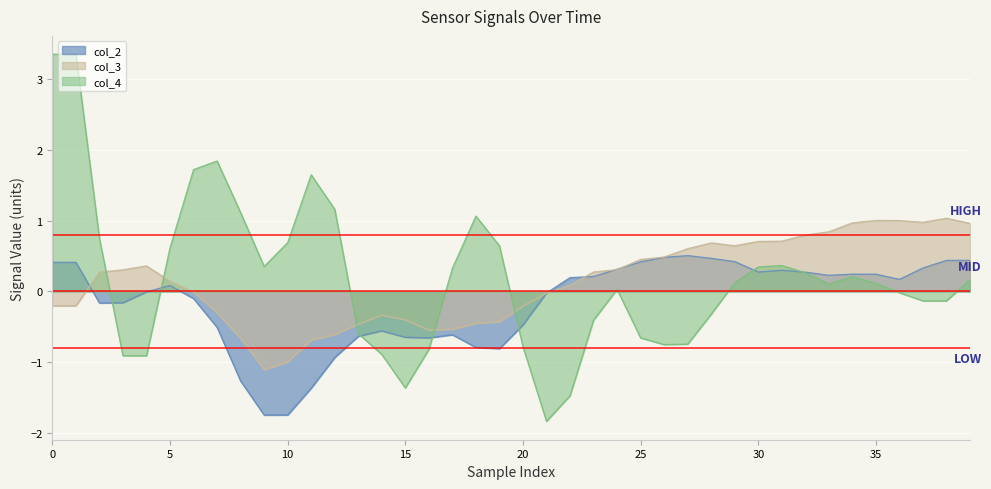

How many intersections are there between col_3 and col_4?

5